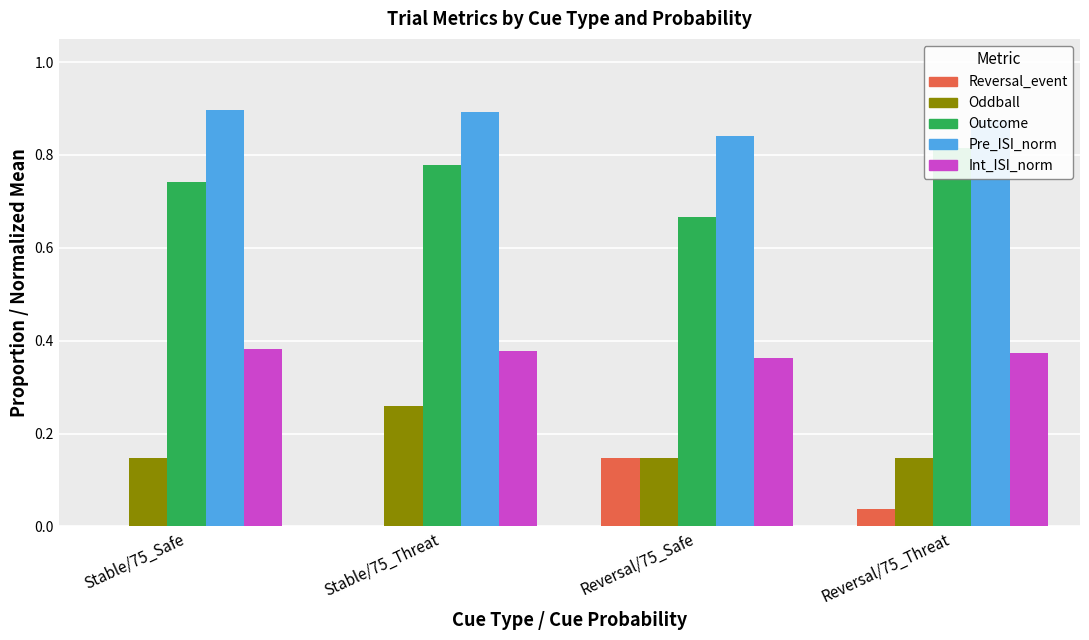

What is the total value across all series at Reversal/75_Safe?

2.2